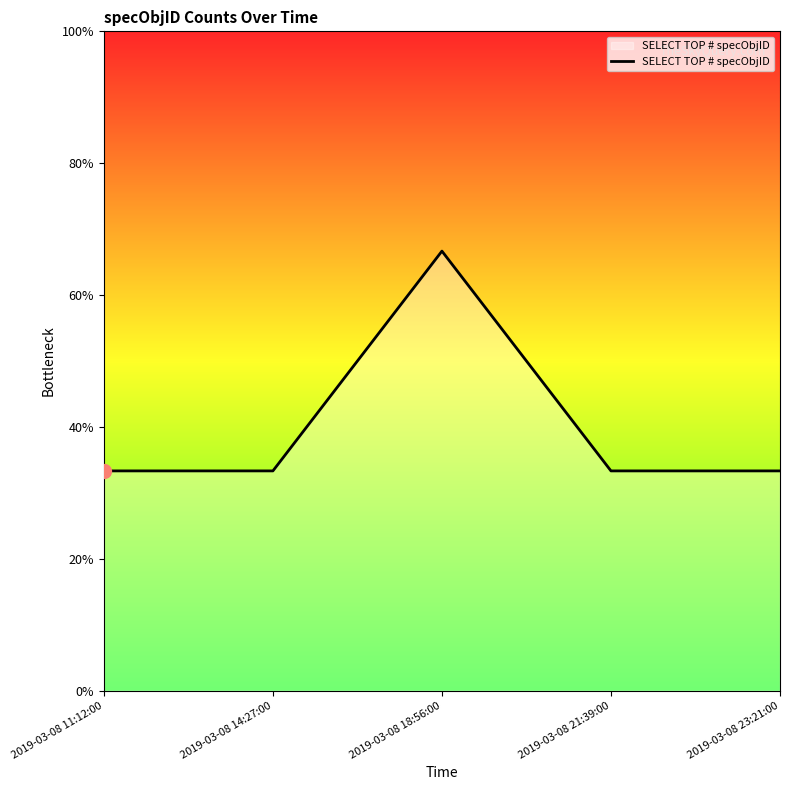

Is it true that the value at 2019-03-08 14:27:00 is 1?

True